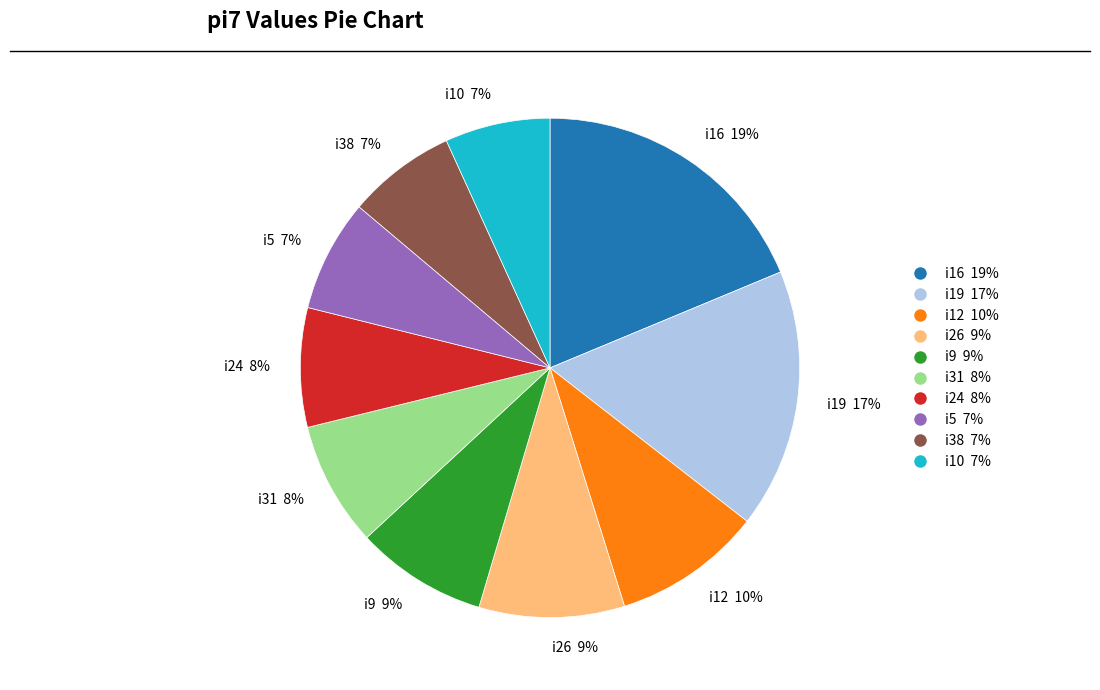

Combined, do i5 7% and i12 10% account for over 50%?

No